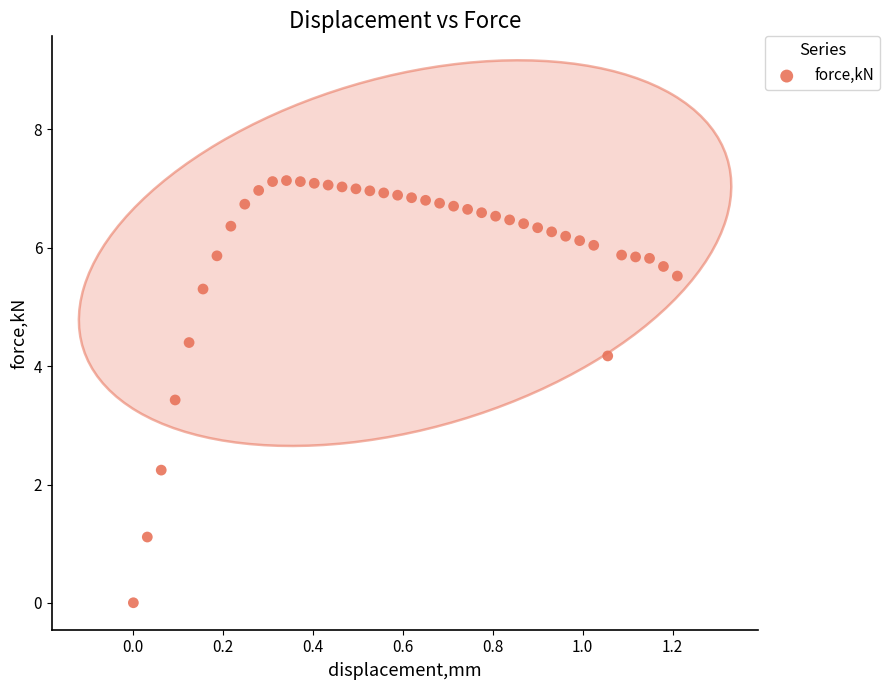

What Y value in the scatter plot is closest to 3?

3.4